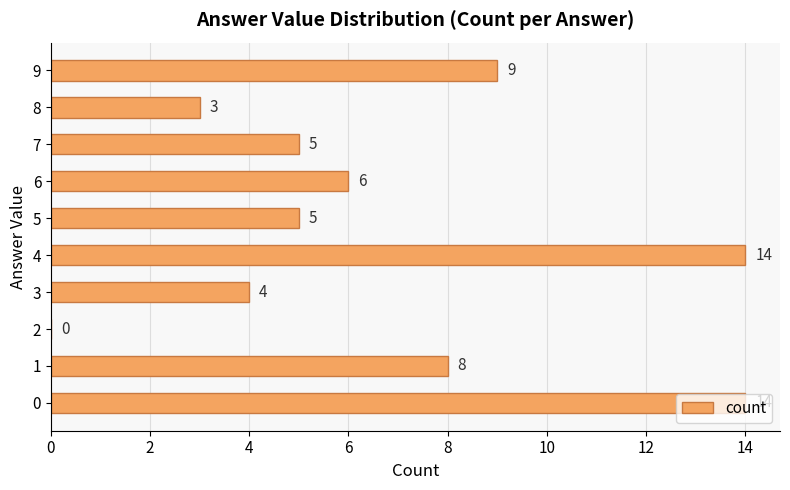

True or false: the data shows 14 at 0.

True